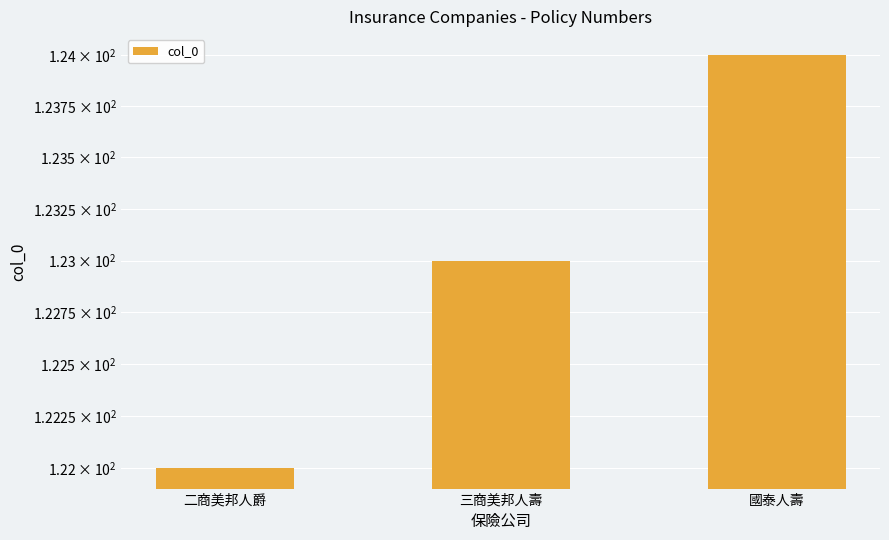

What value does the data have at 二商美邦人爵?

122